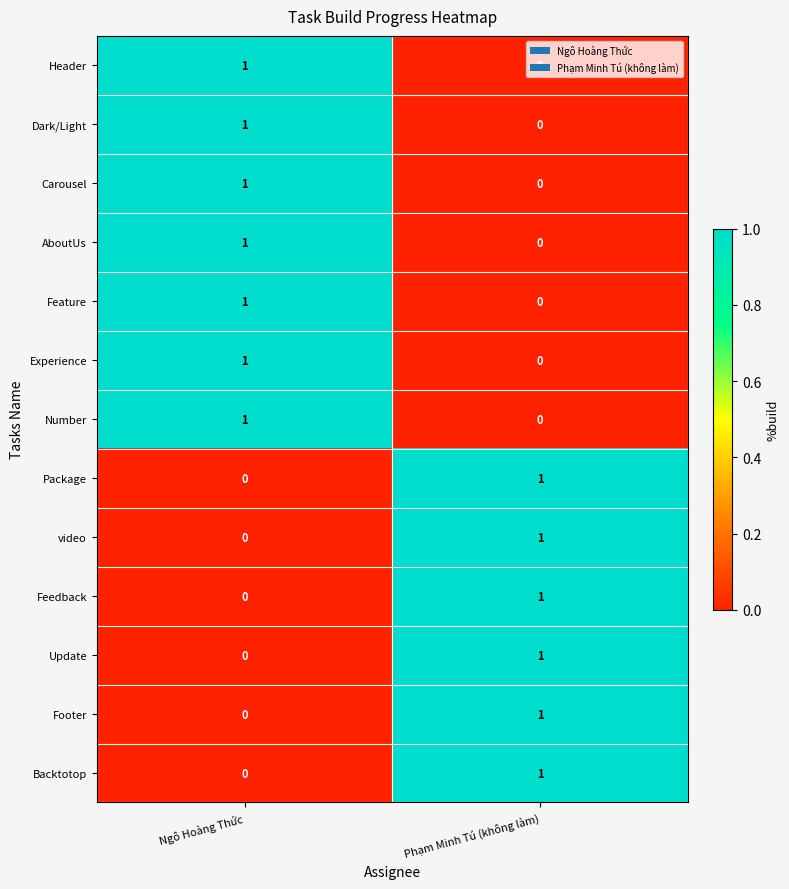

At which category is the sum across all series the highest?

Ngô Hoàng Thức